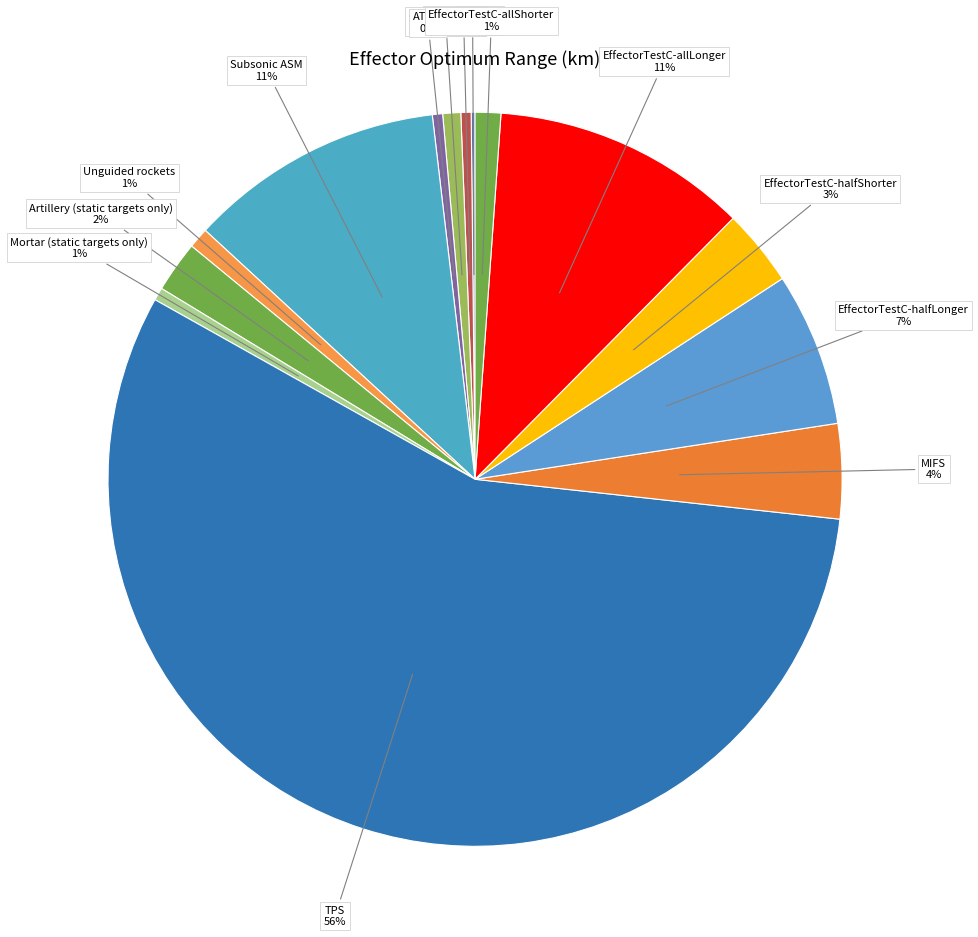

To the nearest percent, what is the difference between the ATGW and EffectorTestC-allShorter slice percentages?

1%